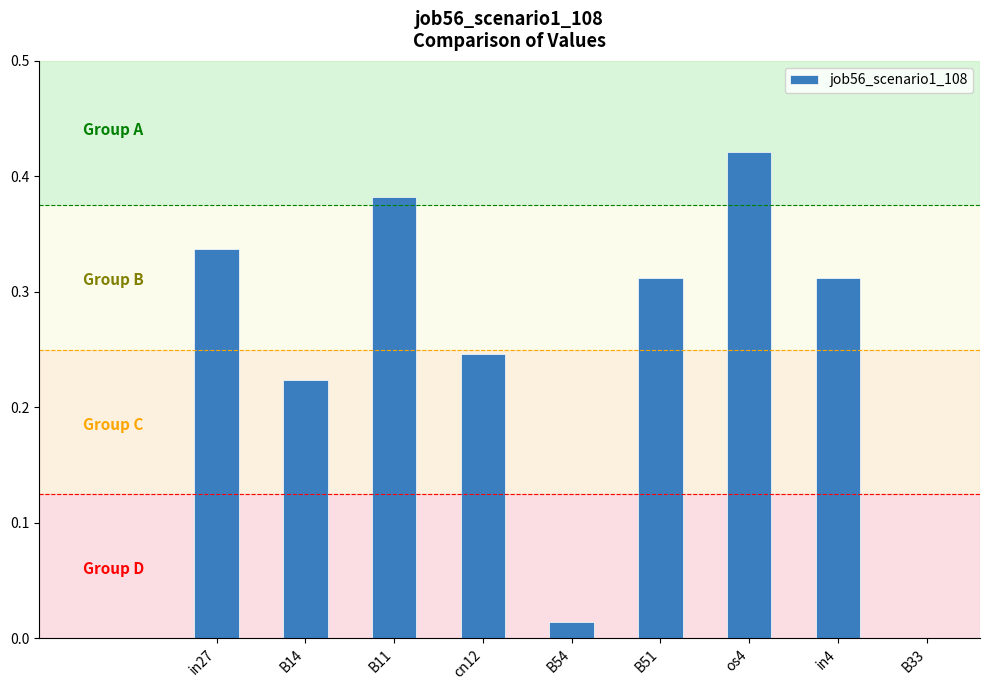

Which label corresponds to the largest value in the chart?

os4